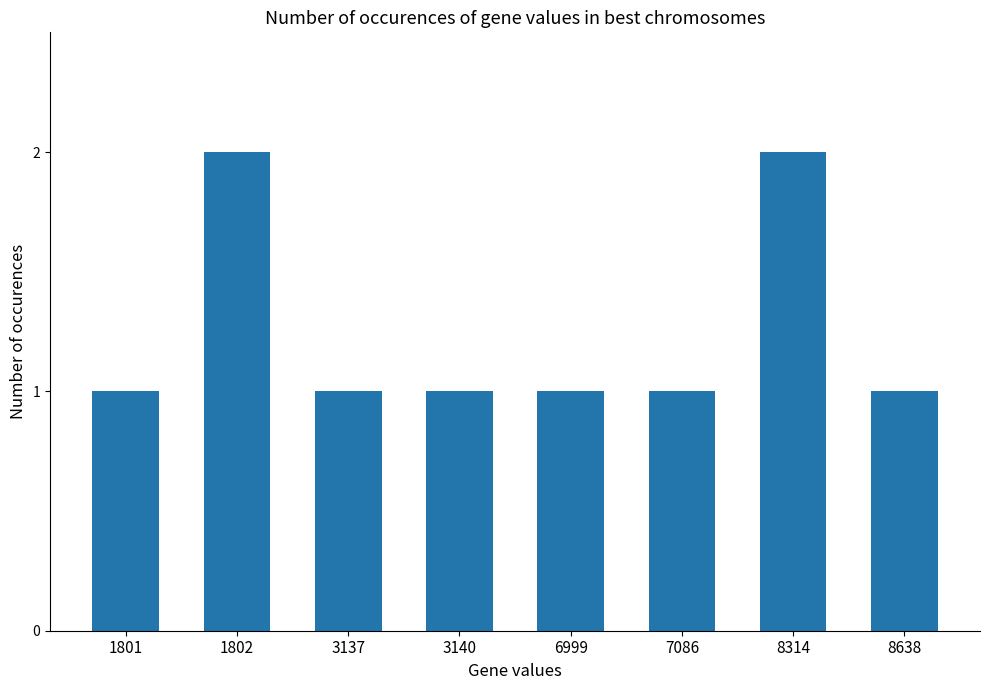

Is it true that the value at 1802 is 4?

False